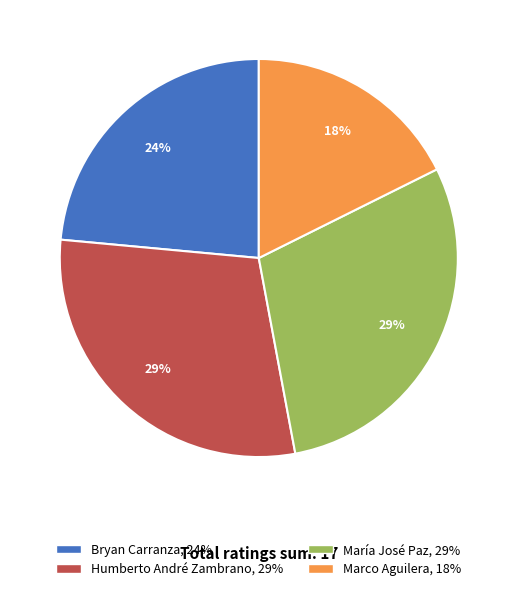

Combined, do María José Paz and Humberto André Zambrano account for over 50%?

Yes